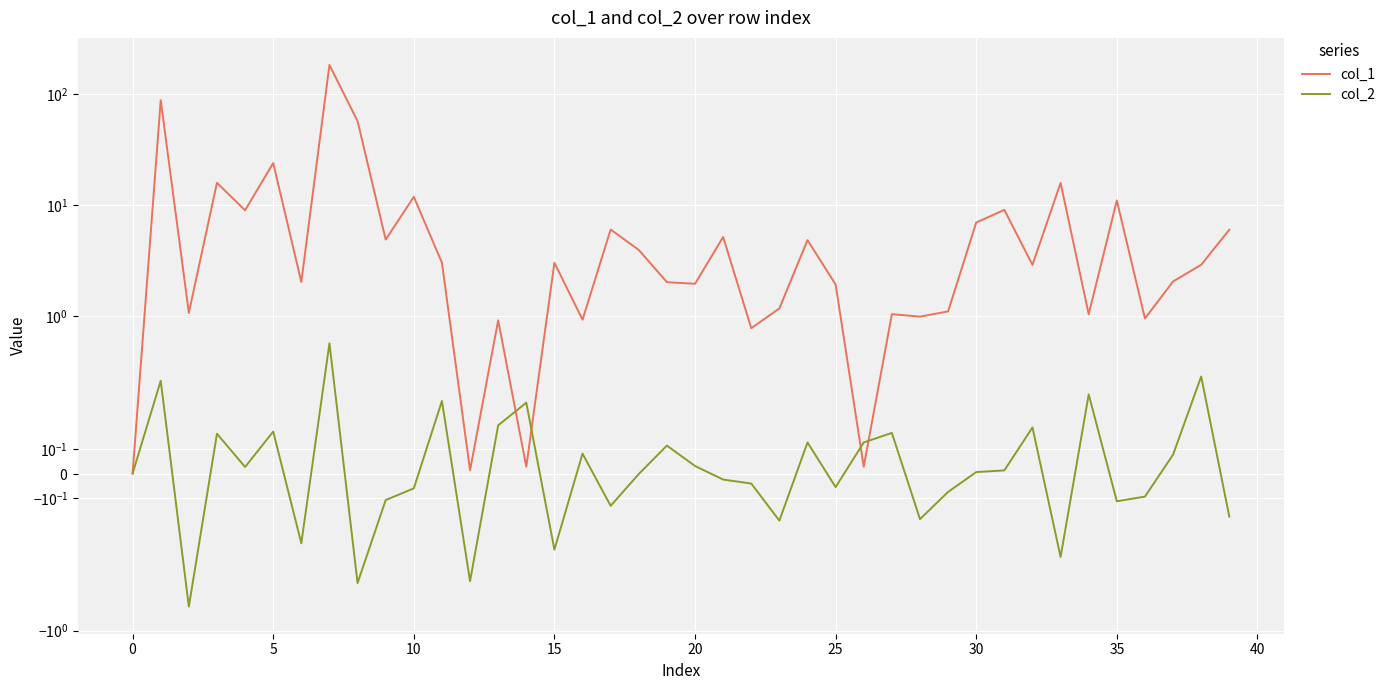

Which series has the largest total across all categories?

col_1